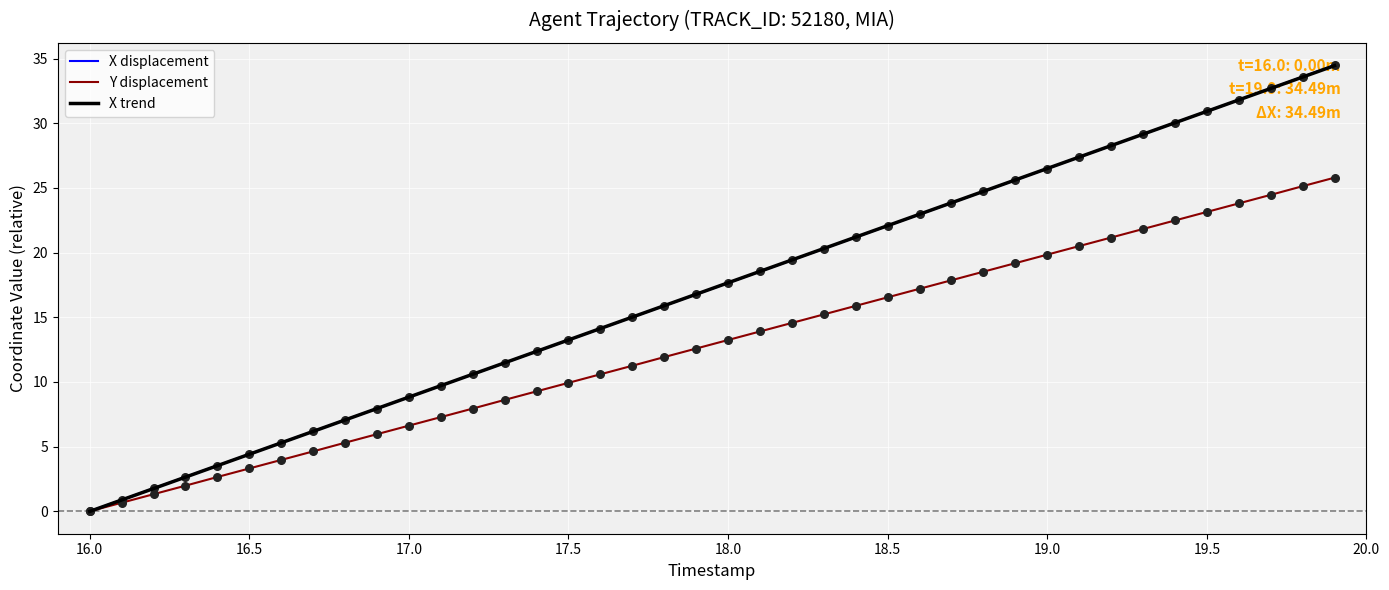

Which series has the widest spread of values?

X displacement